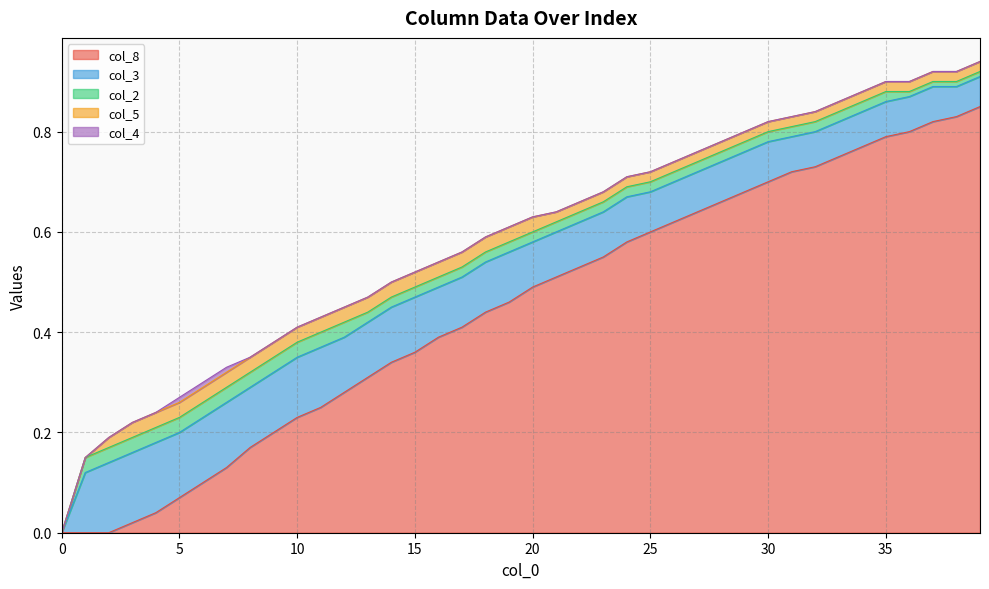

Which series has the widest spread of values?

col_8